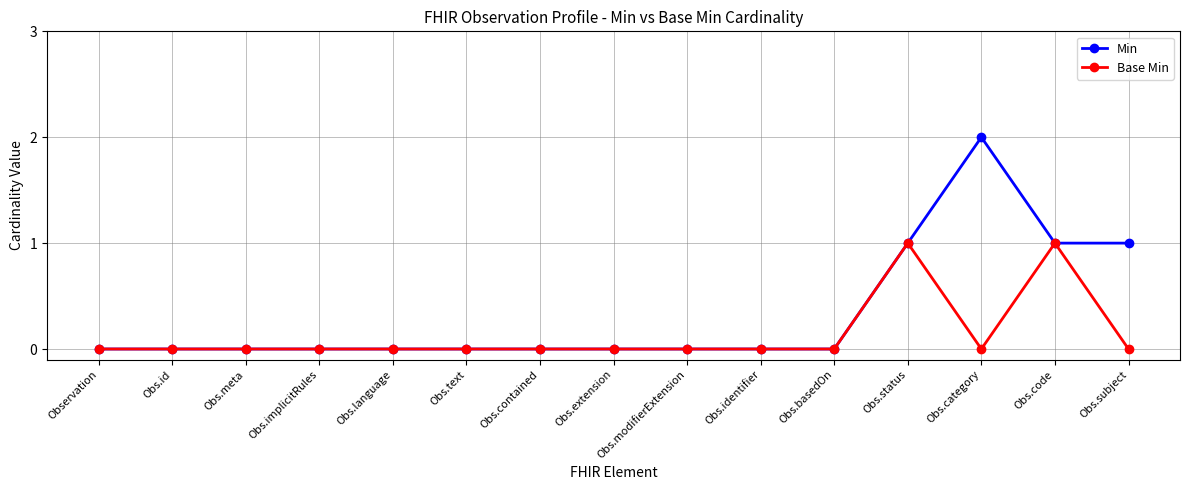

Count the Min values in the range 0 to 1.

14